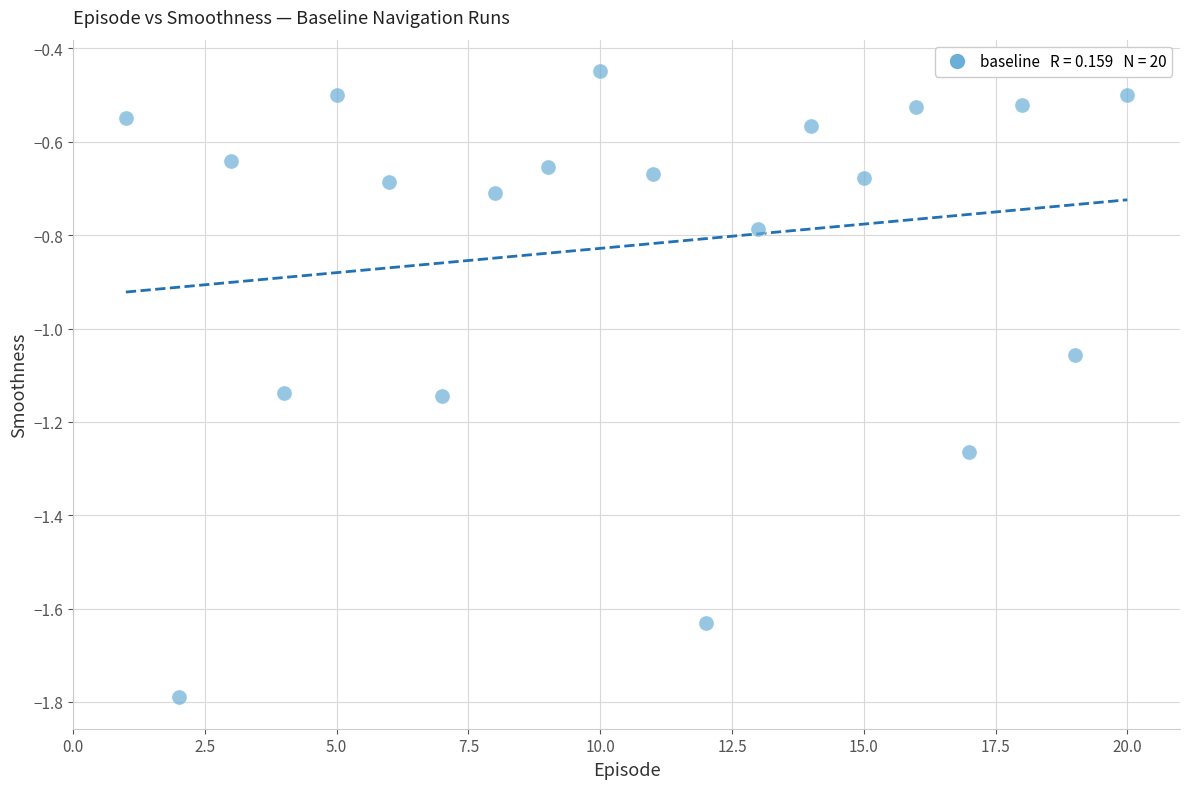

What is the range of Y values (max minus min)?

1.3